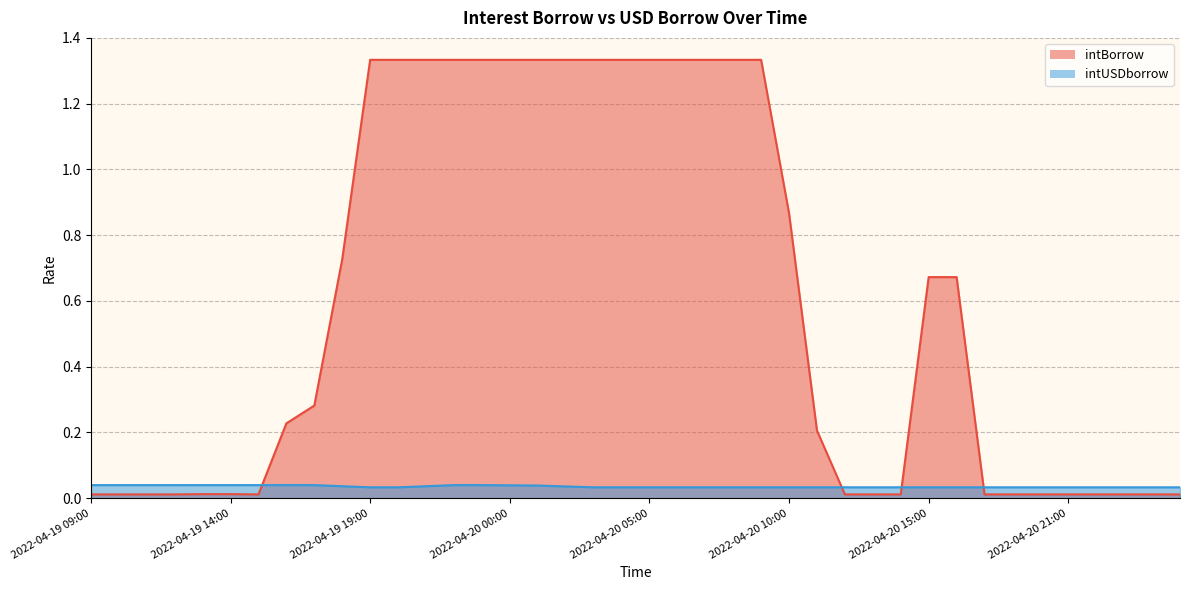

Is the value of intUSDborrow at 2022-04-20 14:00 greater than the value of intBorrow at 2022-04-20 12:00?

Yes